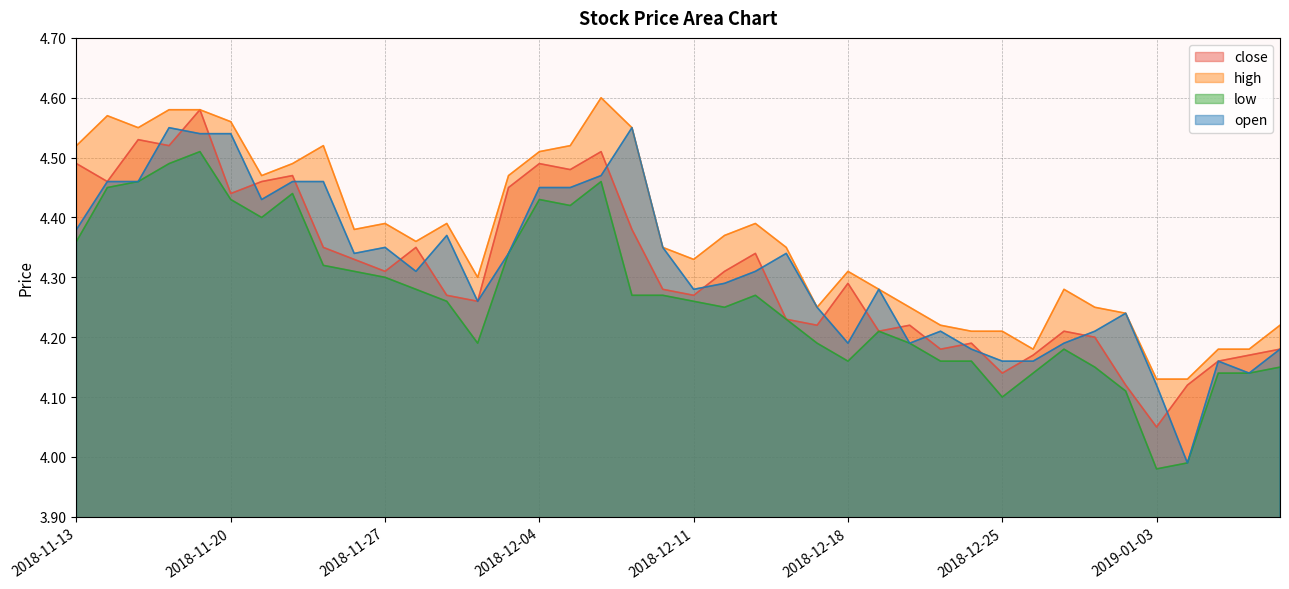

Which category has the highest value in the low series?

2018-11-19